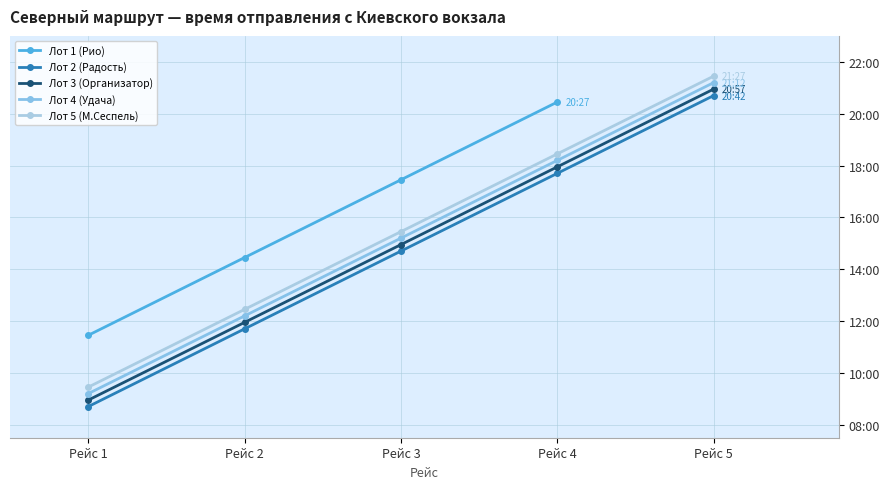

Does the chart display data point markers on the line(s)?

Yes